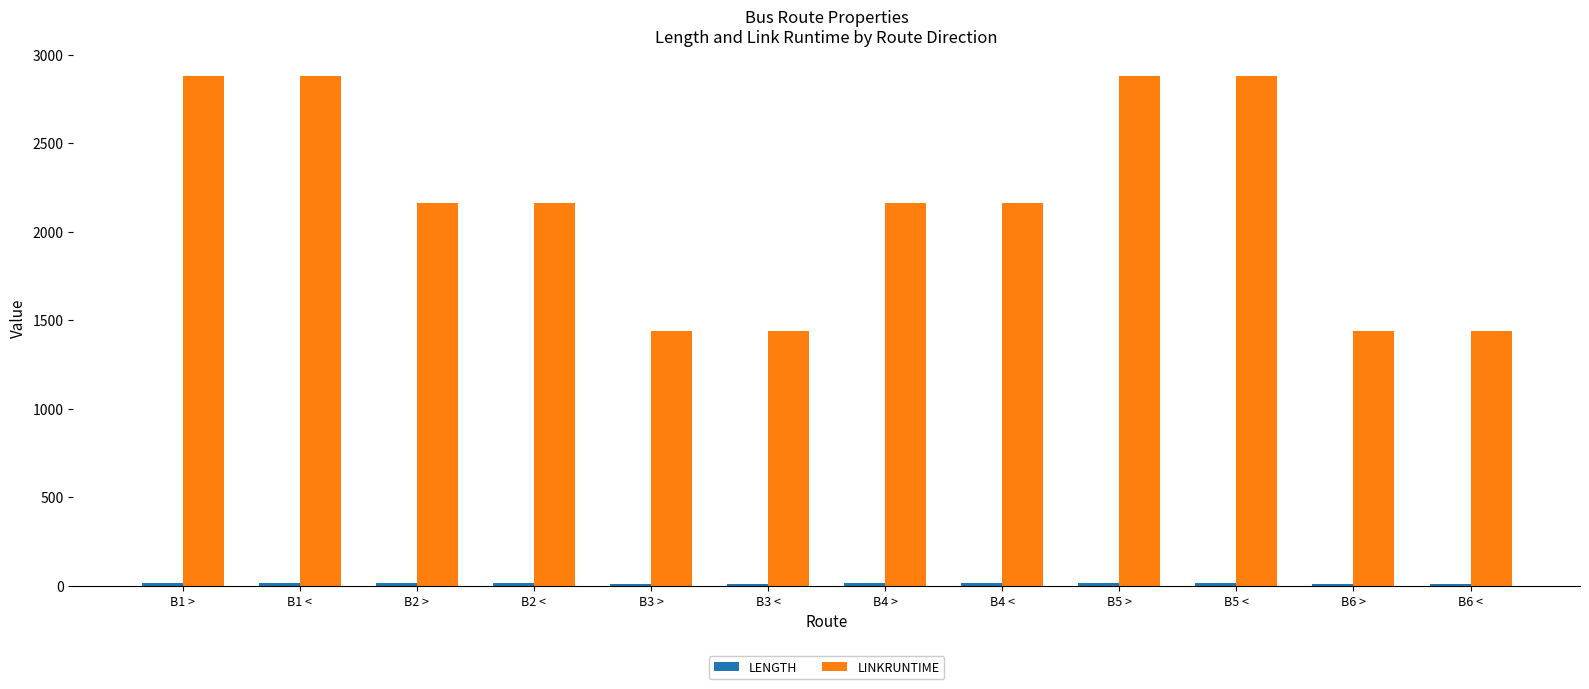

The value of LINKRUNTIME at B3 > is 1440. True or false?

True